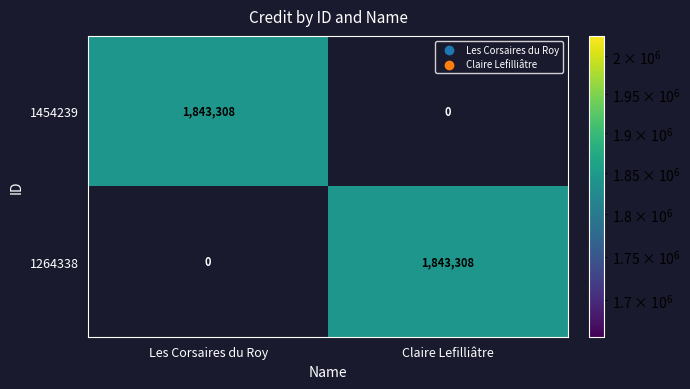

What is the maximum value shown in the chart?

1843308